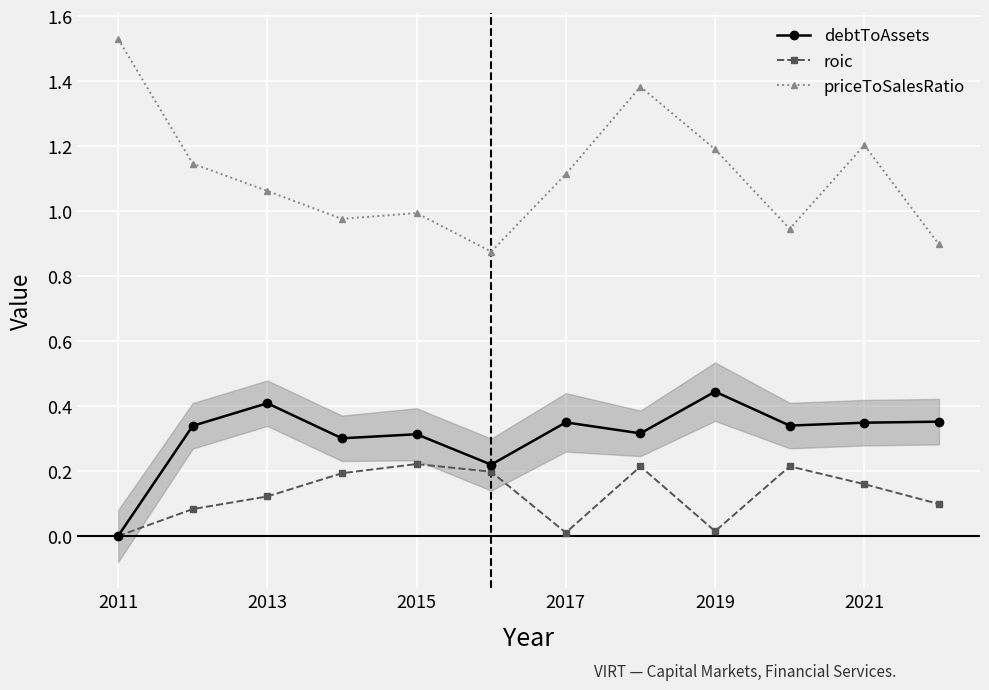

How many debtToAssets values are between 0 and 1?

12